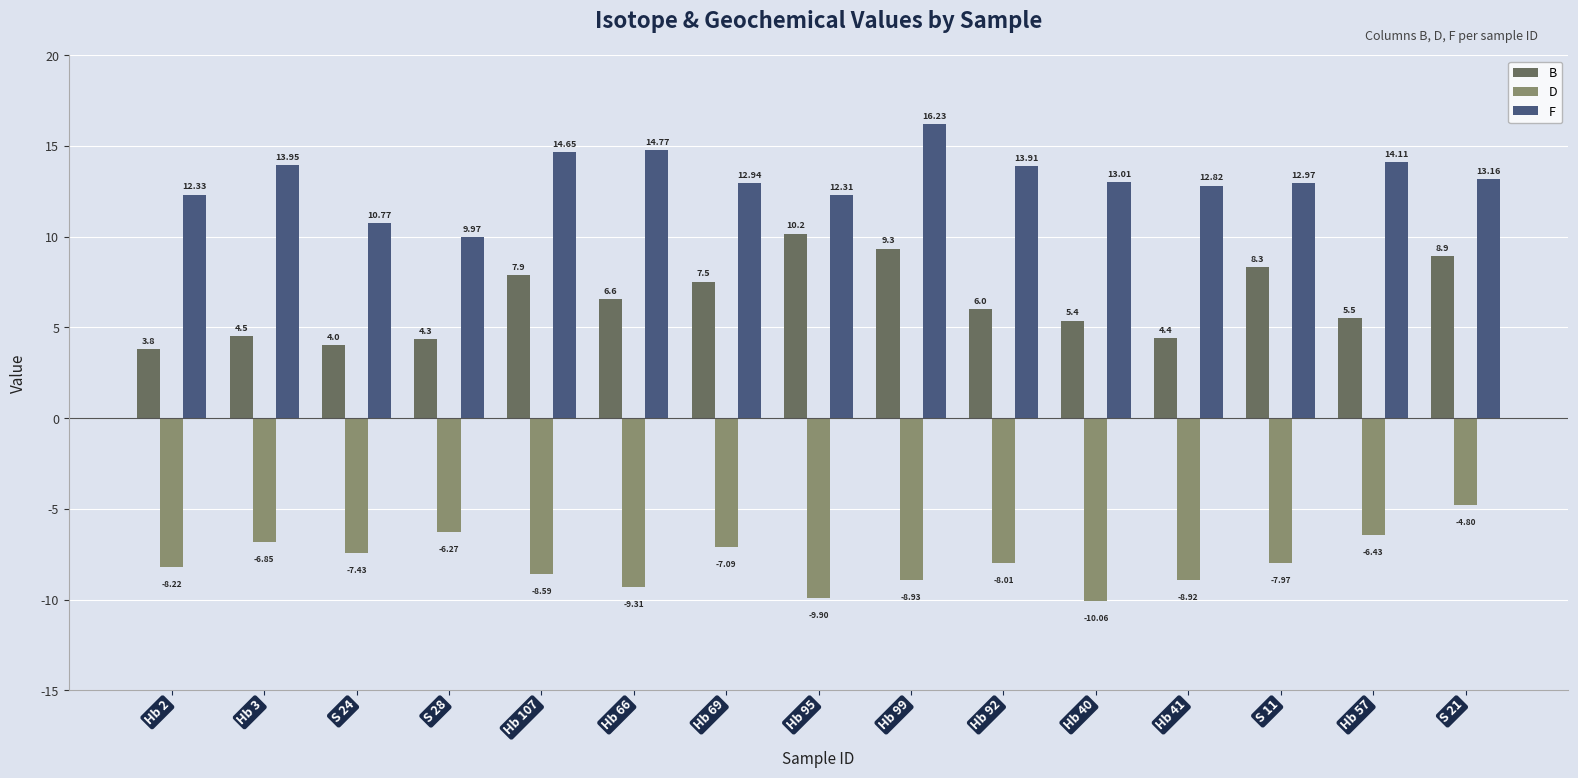

Does the chart contain stacked bars?

No